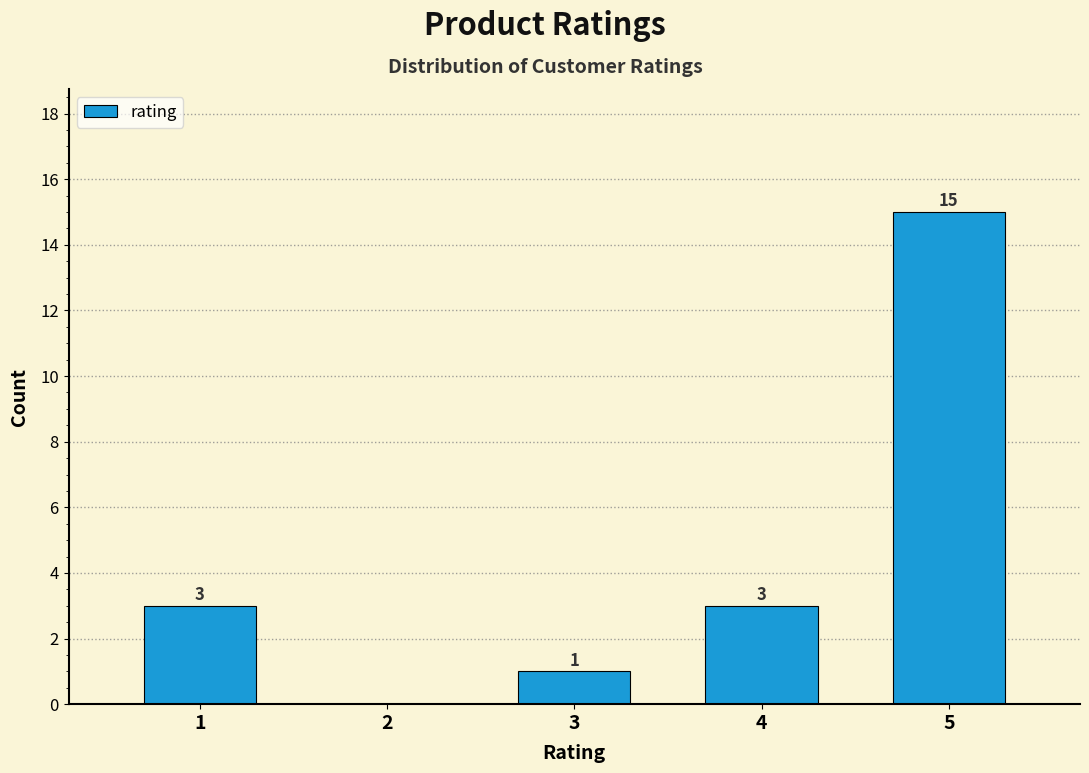

Reading left to right, list all the values displayed in this chart.

1=3	2=0	3=1	4=3	5=15